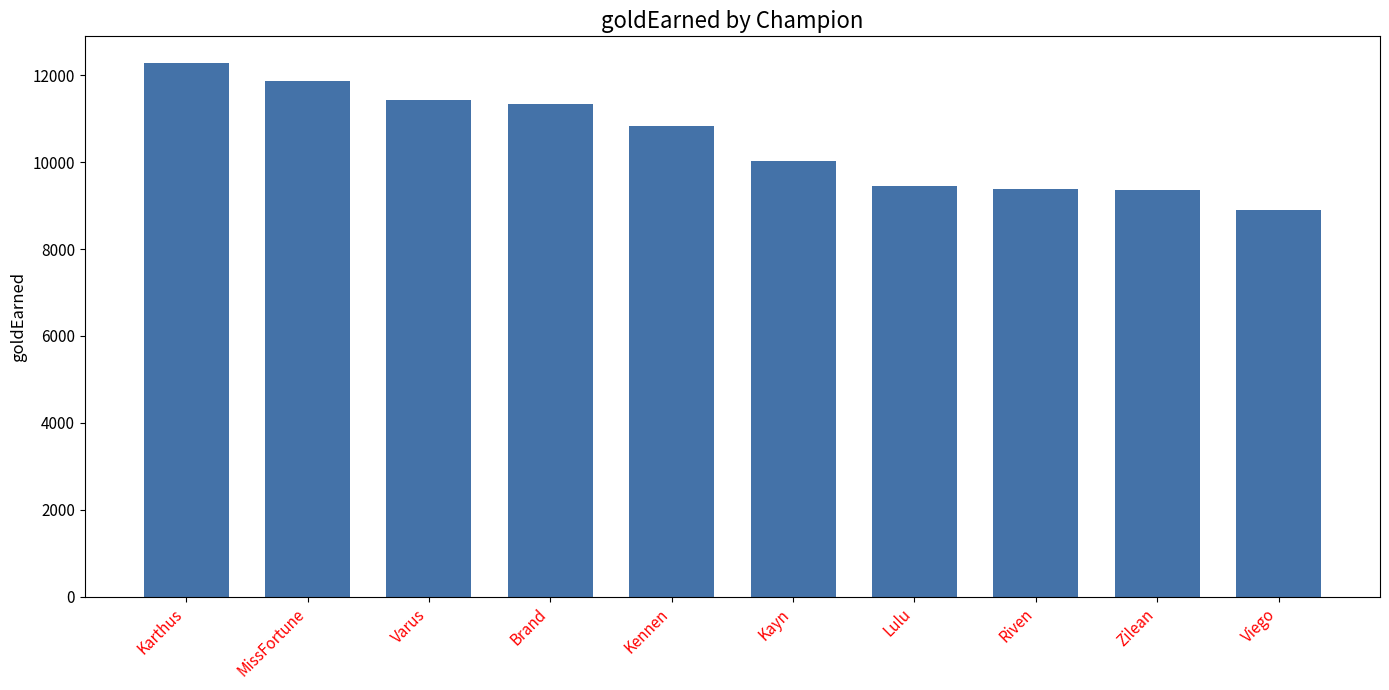

What is the difference between the second highest and minimum values?

2966